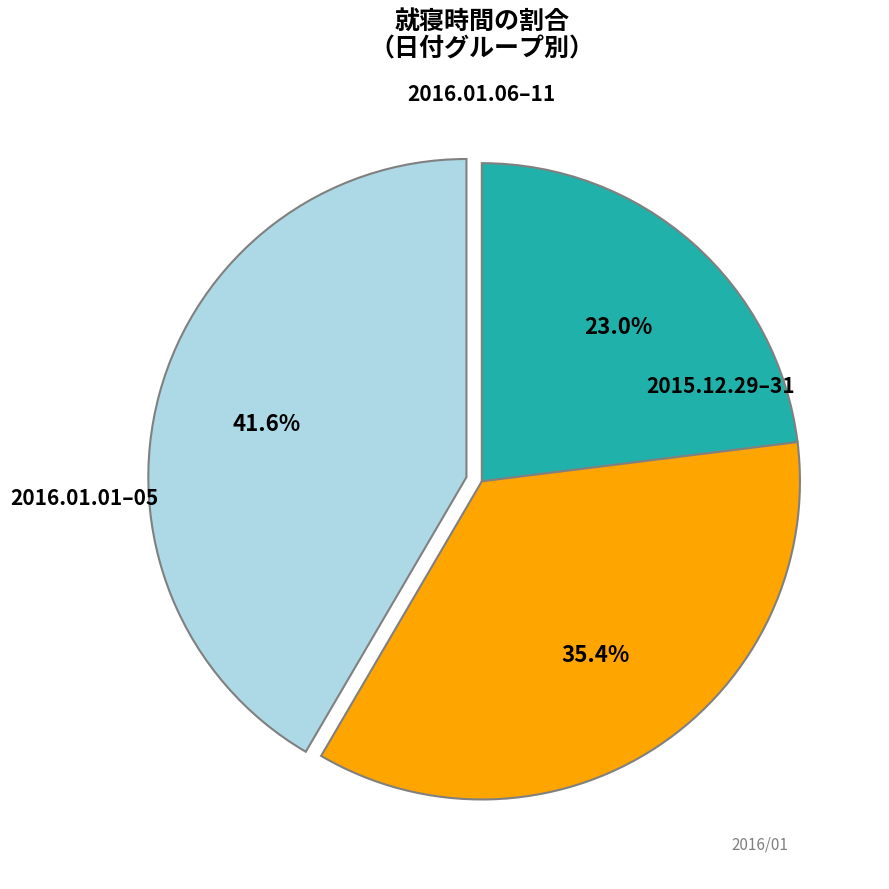

Does any single category account for the majority?

No